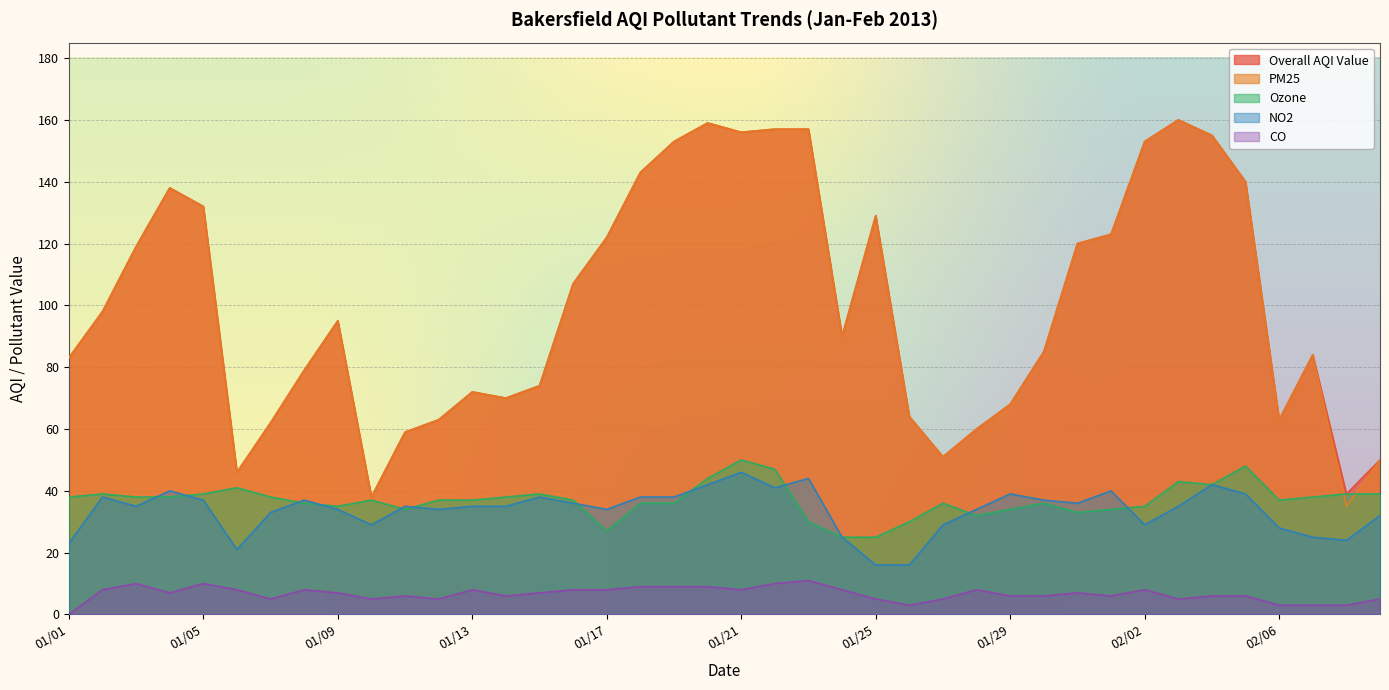

How many data points does each series have?

40